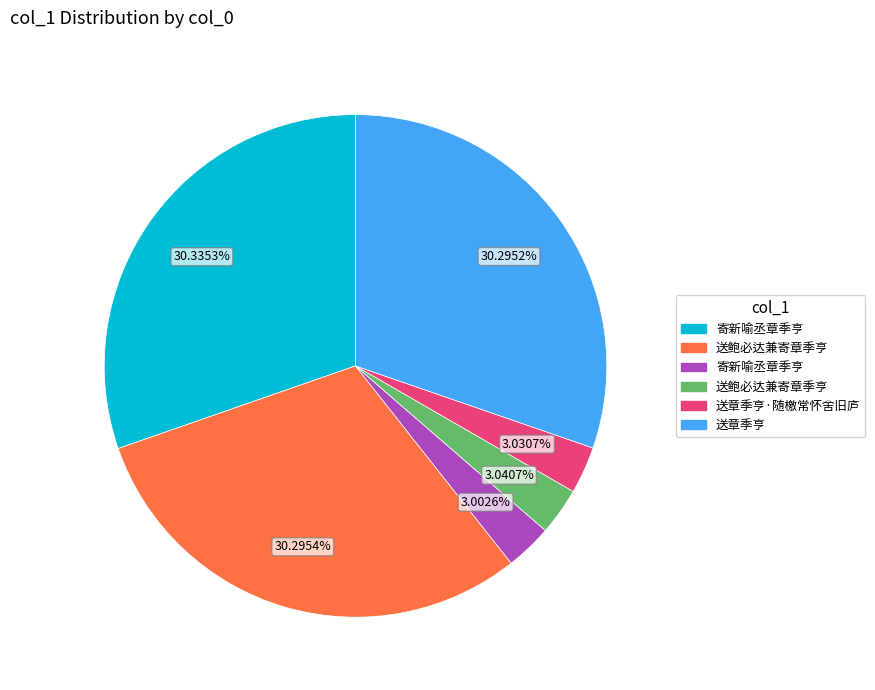

Is there any slice that represents more than half of the pie?

No